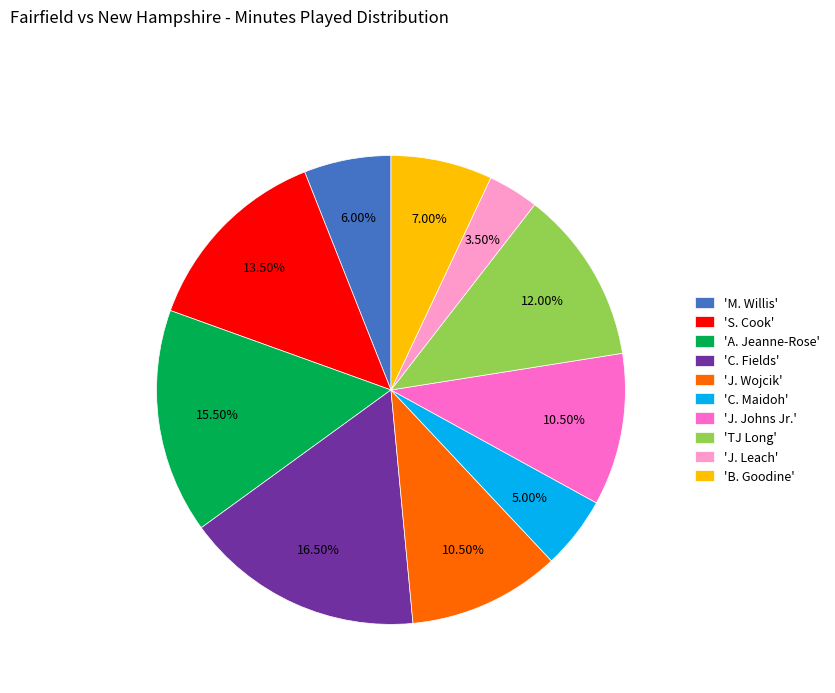

To the nearest percent, what is the average slice percentage?

10%